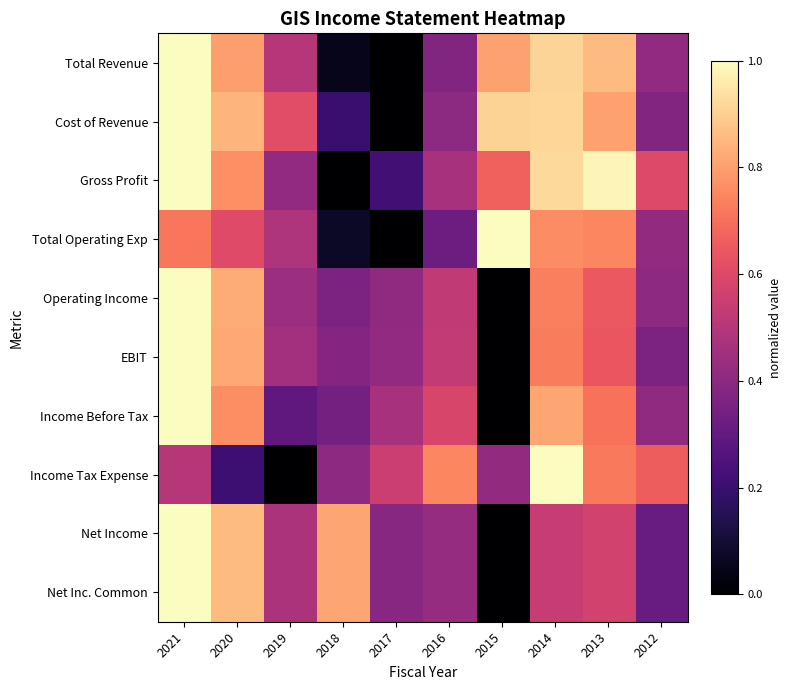

Reading left to right, extract all data points from this chart.

Total Revenue: 2021=1.0	2020=0.8	2019=0.5	2018=0.0	2017=0.0	2016=0.4	2015=0.8	2014=0.9	2013=0.9	2012=0.4
Cost of Revenue: 2021=1.0	2020=0.8	2019=0.6	2018=0.2	2017=0.0	2016=0.4	2015=0.9	2014=0.9	2013=0.8	2012=0.4
Gross Profit: 2021=1.0	2020=0.8	2019=0.4	2018=0.0	2017=0.2	2016=0.5	2015=0.7	2014=0.9	2013=1.0	2012=0.6
Total Operating Exp: 2021=0.7	2020=0.6	2019=0.5	2018=0.1	2017=0.0	2016=0.3	2015=1.0	2014=0.8	2013=0.7	2012=0.4
Operating Income: 2021=1.0	2020=0.8	2019=0.4	2018=0.4	2017=0.4	2016=0.5	2015=0.0	2014=0.7	2013=0.6	2012=0.4
EBIT: 2021=1.0	2020=0.8	2019=0.5	2018=0.4	2017=0.4	2016=0.5	2015=0.0	2014=0.7	2013=0.6	2012=0.4
Income Before Tax: 2021=1.0	2020=0.8	2019=0.3	2018=0.3	2017=0.5	2016=0.6	2015=0.0	2014=0.8	2013=0.7	2012=0.4
Income Tax Expense: 2021=0.5	2020=0.2	2019=0.0	2018=0.4	2017=0.6	2016=0.7	2015=0.4	2014=1.0	2013=0.7	2012=0.7
Net Income: 2021=1.0	2020=0.9	2019=0.5	2018=0.8	2017=0.4	2016=0.4	2015=0.0	2014=0.5	2013=0.6	2012=0.3
Net Inc. Common: 2021=1.0	2020=0.9	2019=0.5	2018=0.8	2017=0.4	2016=0.4	2015=0.0	2014=0.5	2013=0.6	2012=0.3